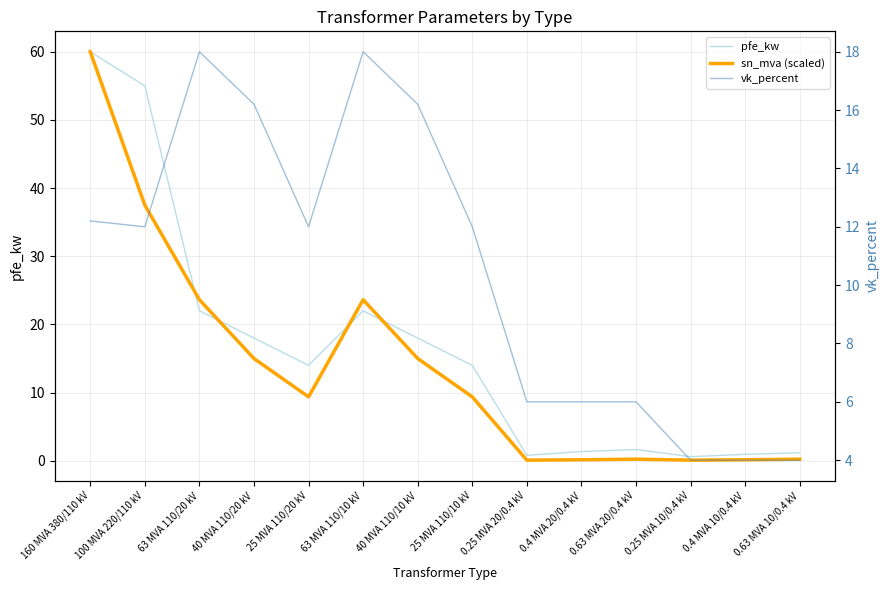

What is the average value of the vk_percent series?

10.5